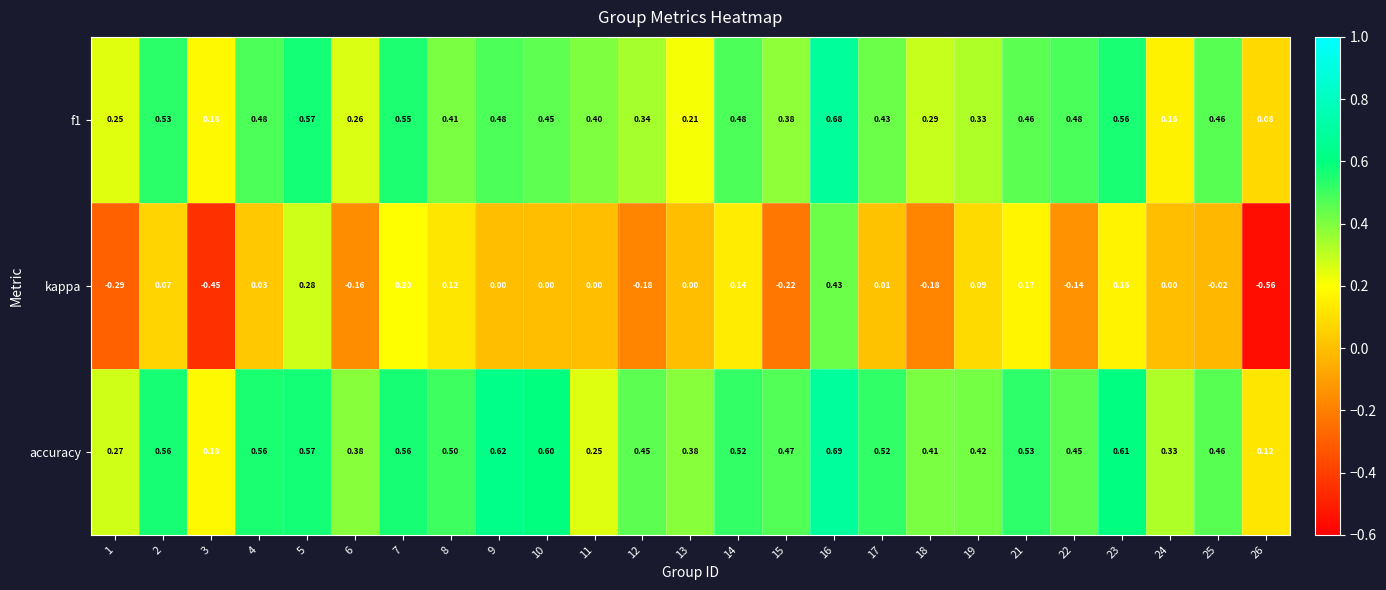

Which series has the largest total across all categories?

accuracy